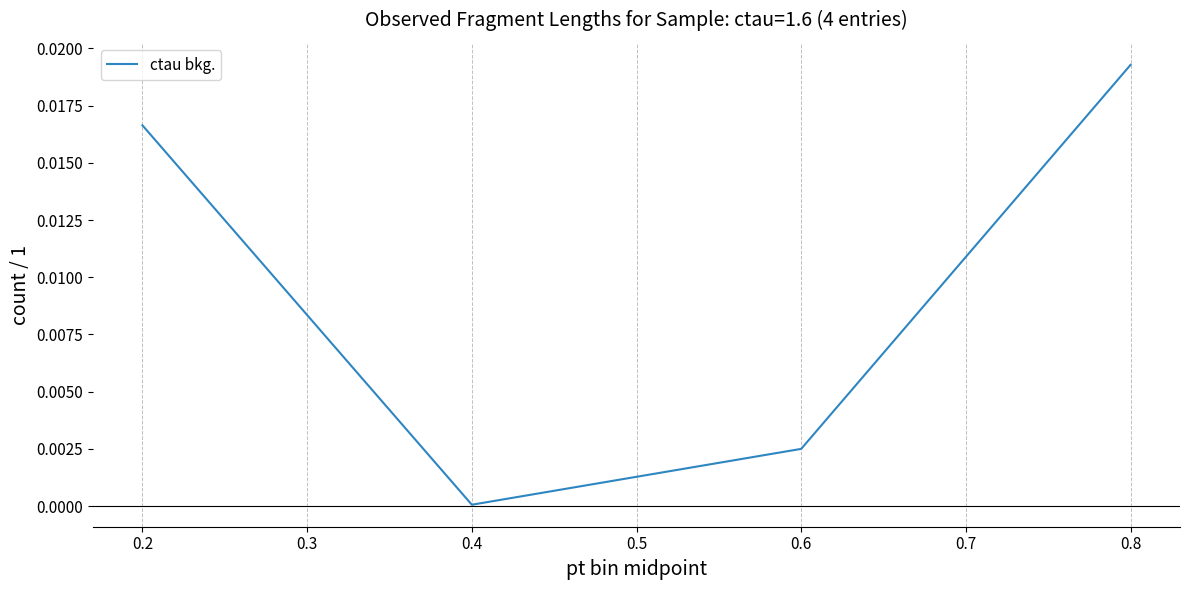

How many lines are shown in the chart?

1